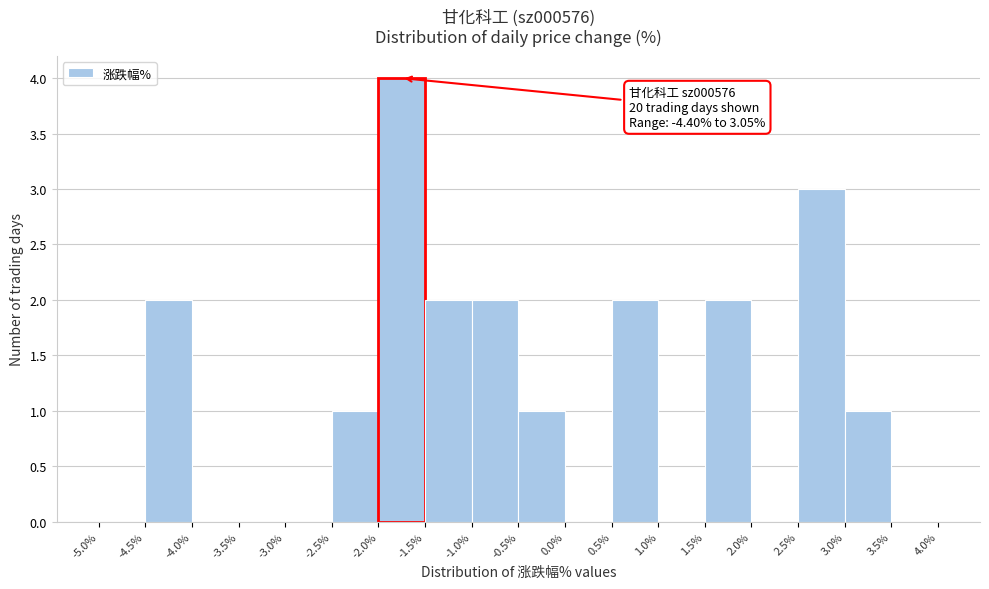

Over which range of the x-axis is the bar tallest?

-2.0% to -1.5%